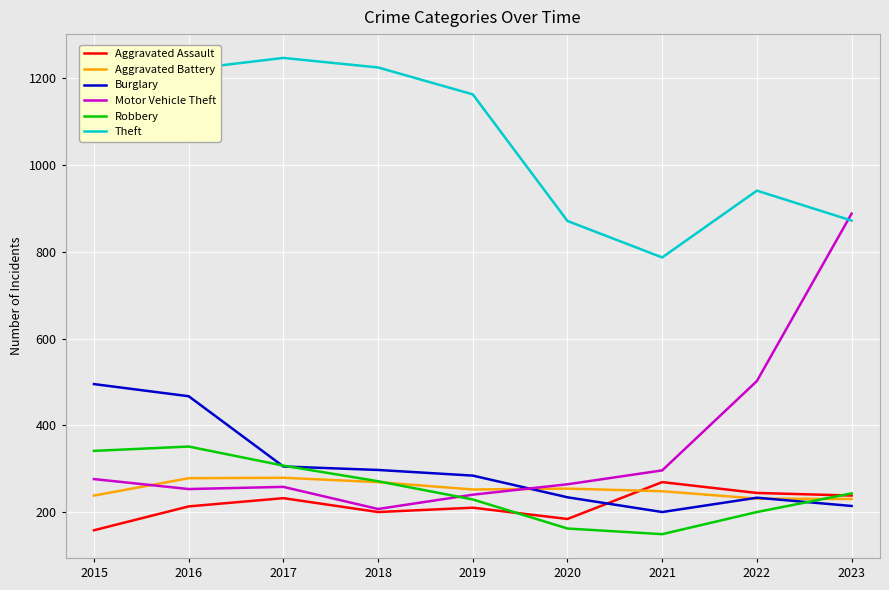

What is the lowest value of the Aggravated Battery series?

230